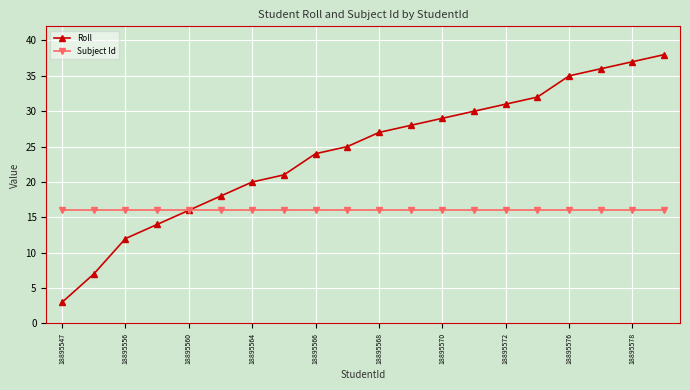

Which series has the largest total across all categories?

Roll